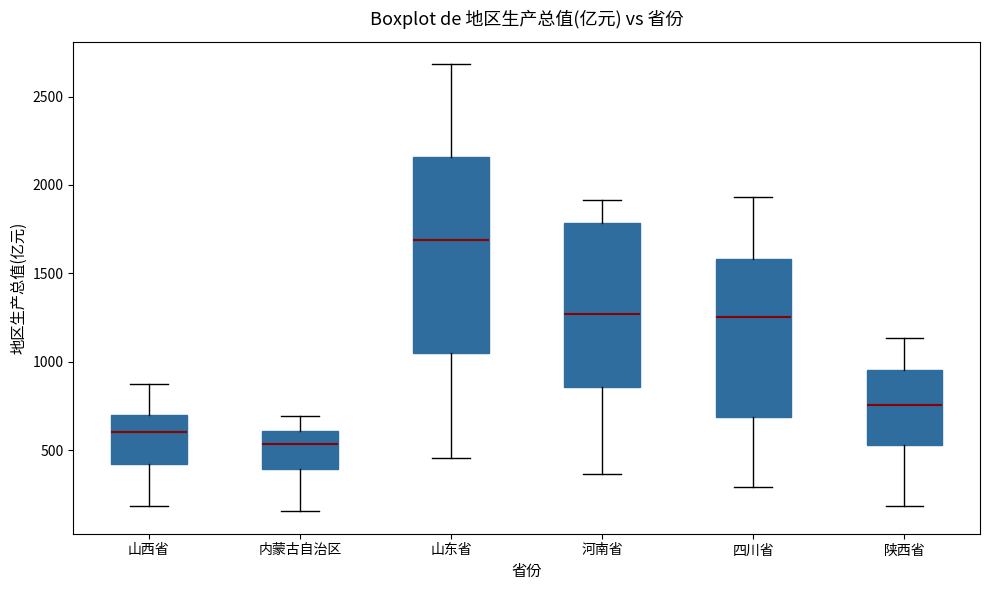

Reading left to right, read every box against the y-axis: the position of its median line, the range the box covers, and the ends of its whiskers. The values are not printed on the chart, so give them approximately, as read against the axis.

山西省: median 600, box 400 to 700, whiskers 200 to 850
内蒙古自治区: median 550, box 400 to 600, whiskers 150 to 700
山东省: median 1700, box 1050 to 2150, whiskers 450 to 2700
河南省: median 1250, box 850 to 1800, whiskers 350 to 1900
四川省: median 1250, box 700 to 1600, whiskers 300 to 1950
陕西省: median 750, box 550 to 950, whiskers 200 to 1150